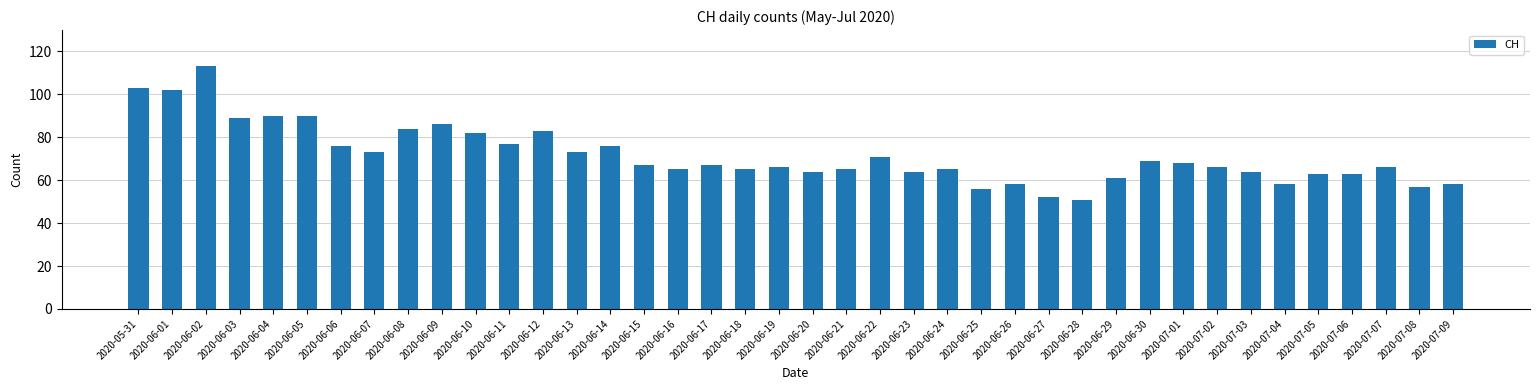

Reading left to right, list all the values displayed in this chart.

2020-05-31=103	2020-06-01=102	2020-06-02=113	2020-06-03=89	2020-06-04=90	2020-06-05=90	2020-06-06=76	2020-06-07=73	2020-06-08=84	2020-06-09=86	2020-06-10=82	2020-06-11=77	2020-06-12=83	2020-06-13=73	2020-06-14=76	2020-06-15=67	2020-06-16=65	2020-06-17=67	2020-06-18=65	2020-06-19=66	2020-06-20=64	2020-06-21=65	2020-06-22=71	2020-06-23=64	2020-06-24=65	2020-06-25=56	2020-06-26=58	2020-06-27=52	2020-06-28=51	2020-06-29=61	2020-06-30=69	2020-07-01=68	2020-07-02=66	2020-07-03=64	2020-07-04=58	2020-07-05=63	2020-07-06=63	2020-07-07=66	2020-07-08=57	2020-07-09=58